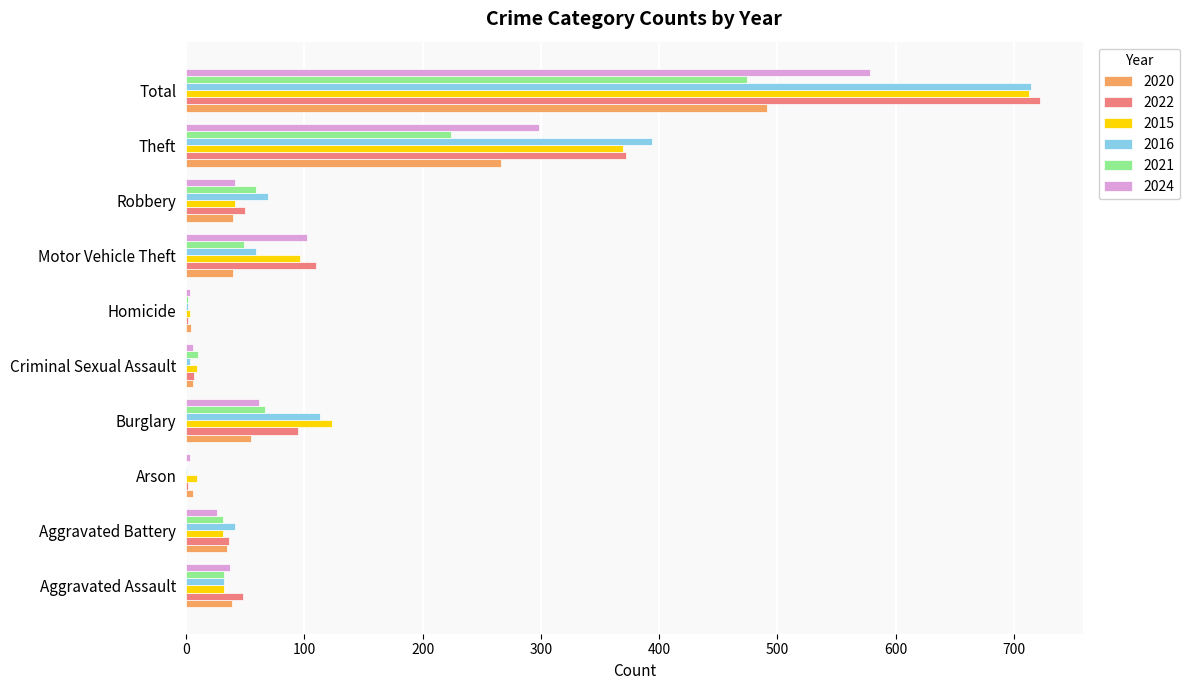

What are all the series names shown in the legend?

2020, 2022, 2015, 2016, 2021, 2024